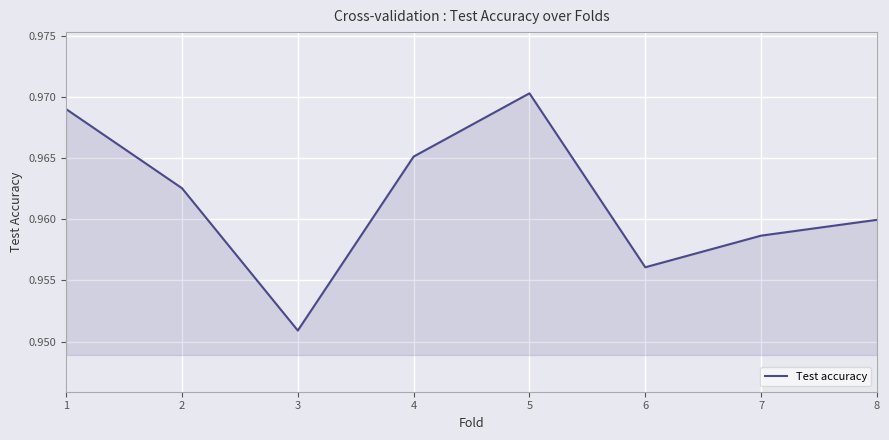

The value at 1 is 0.3. True or false?

False